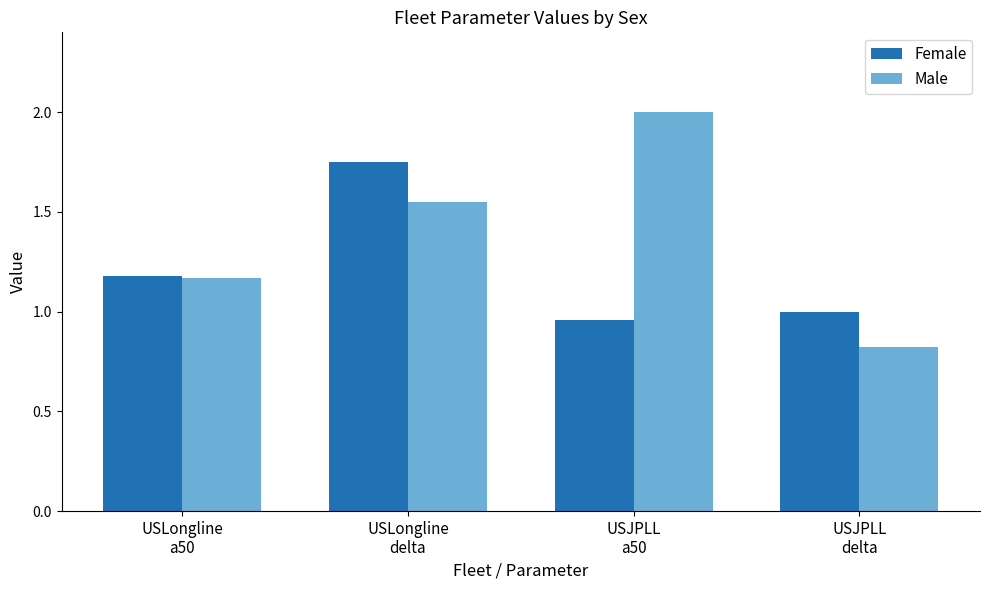

What is the total value across all series at USLongline
a50?

2.3